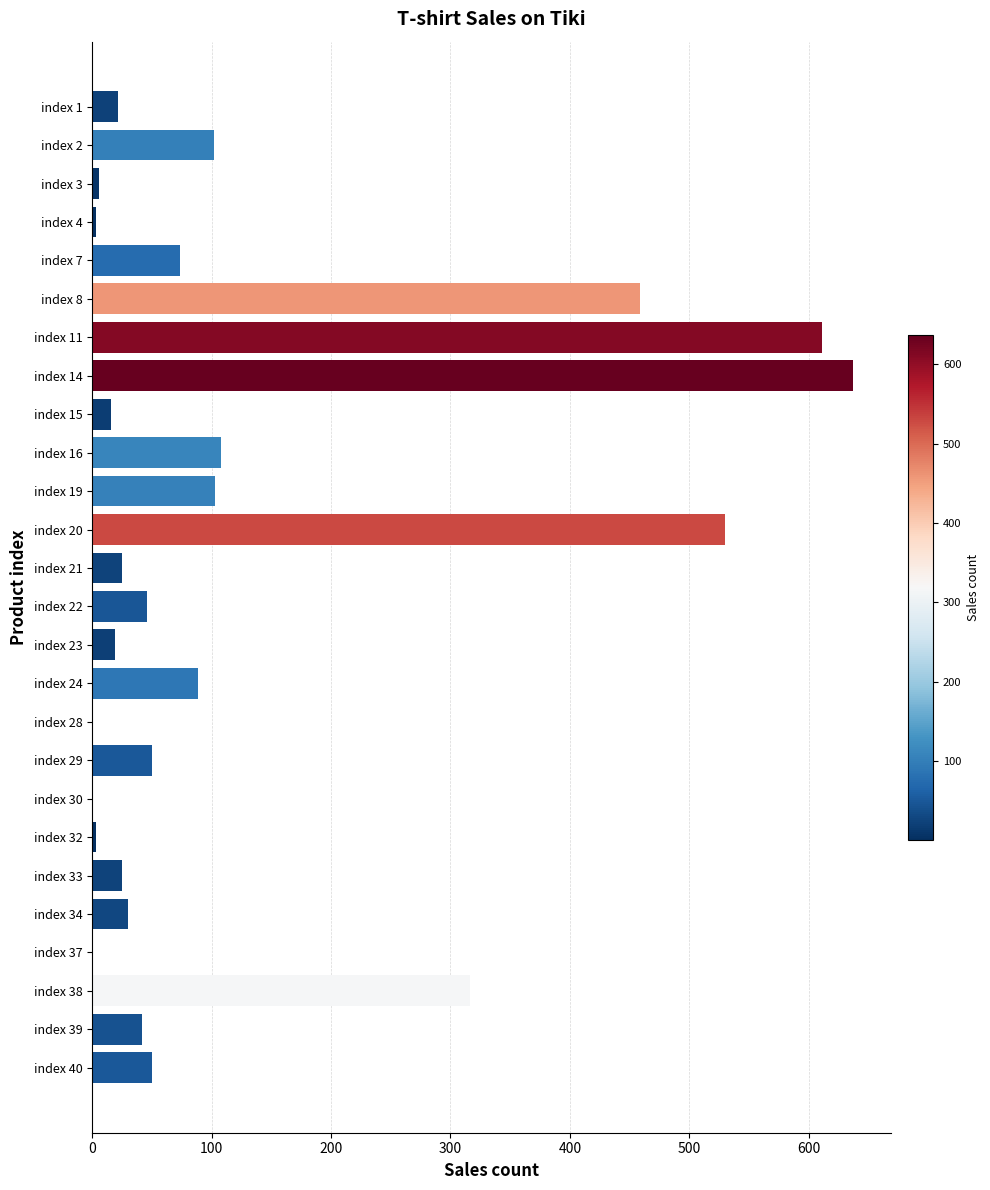

Is it true that the value at index 14 is 637?

True